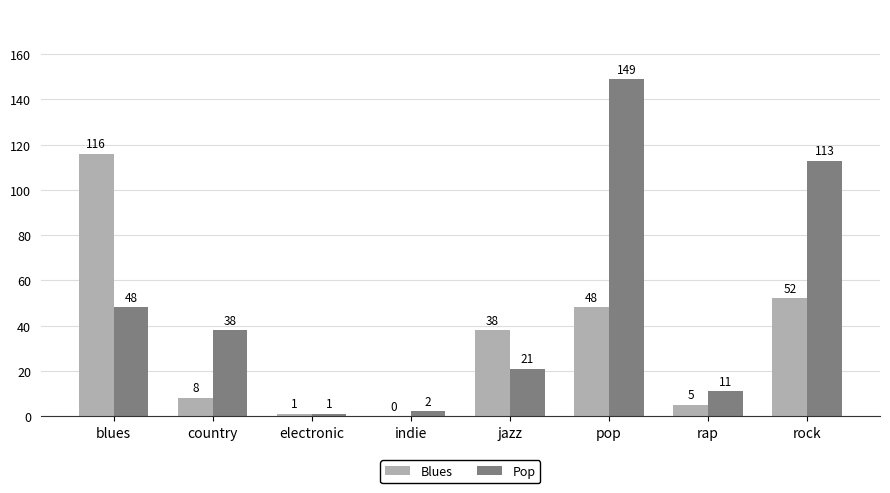

At which label is Pop closest to 75?

blues